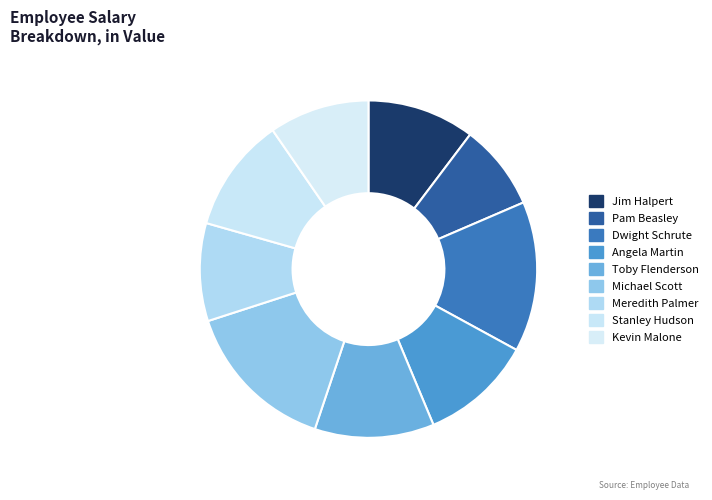

What percentage is the Kevin Malone slice, to the nearest percent?

10%